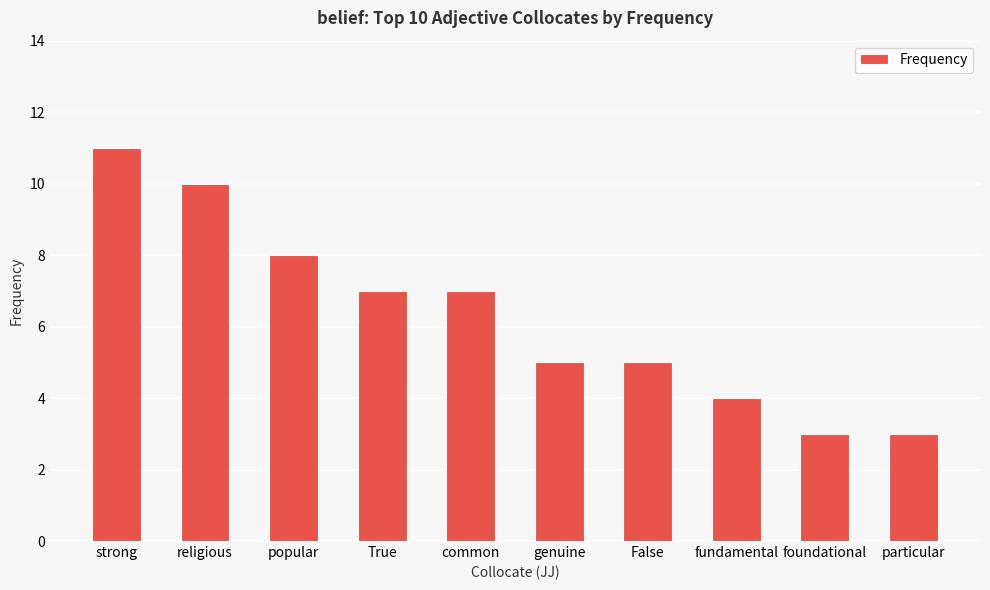

The value at particular is 3. True or false?

True